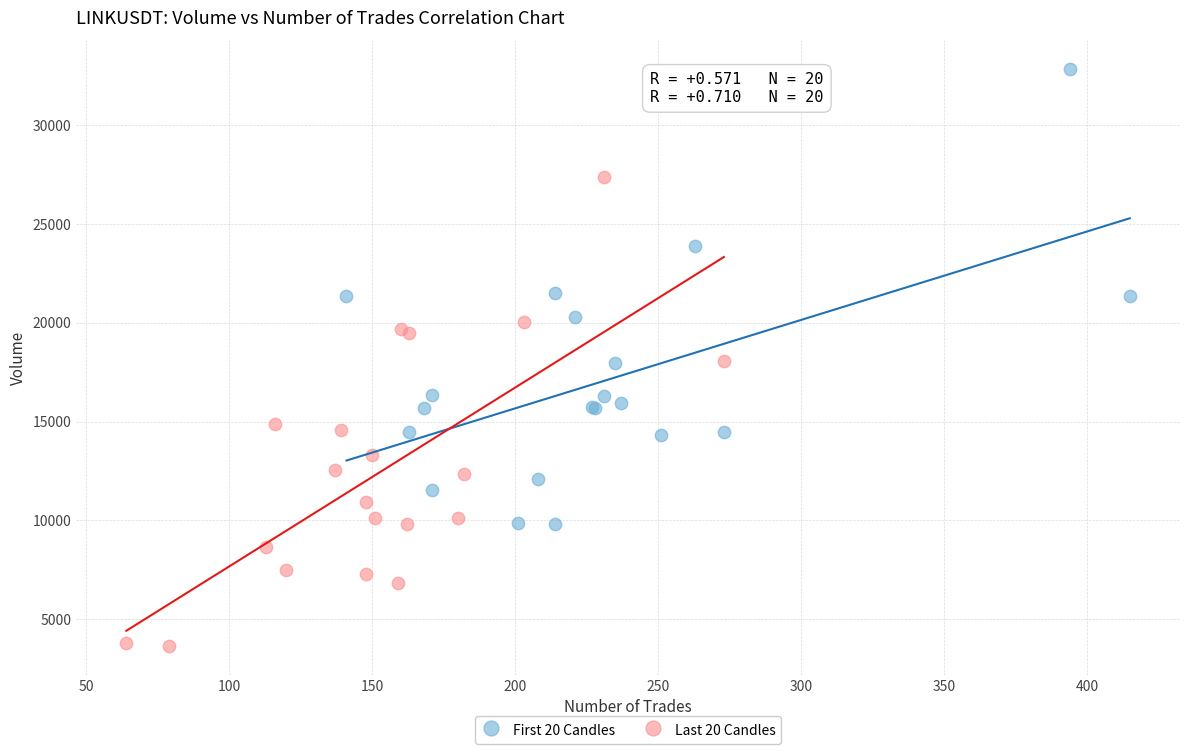

Which series has the widest spread of Y values?

Last 20 Candles